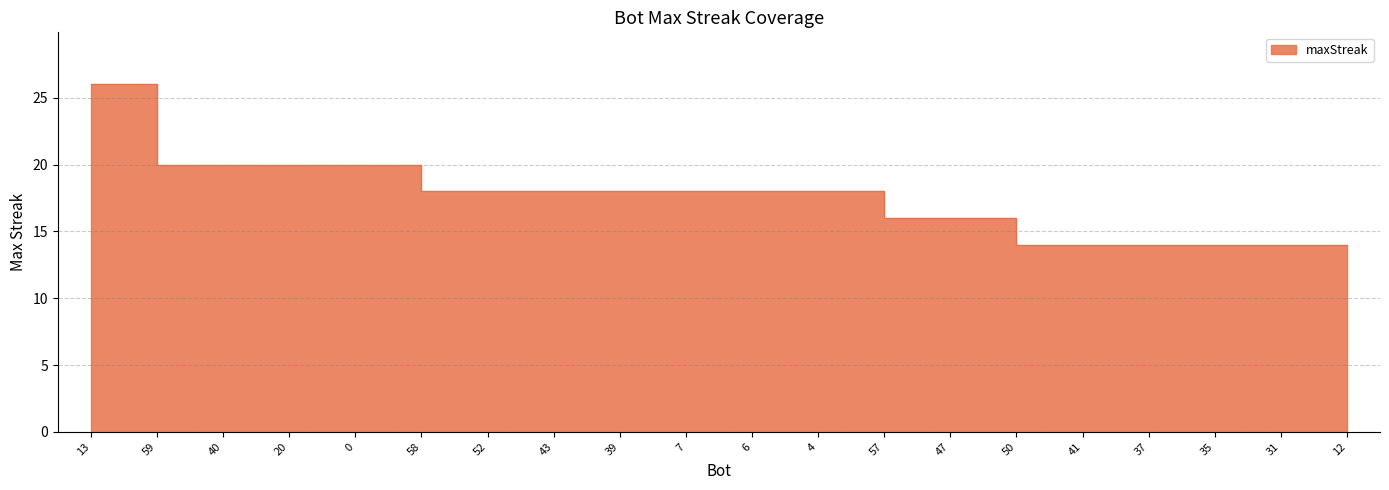

Does the chart have visible grid lines?

Yes